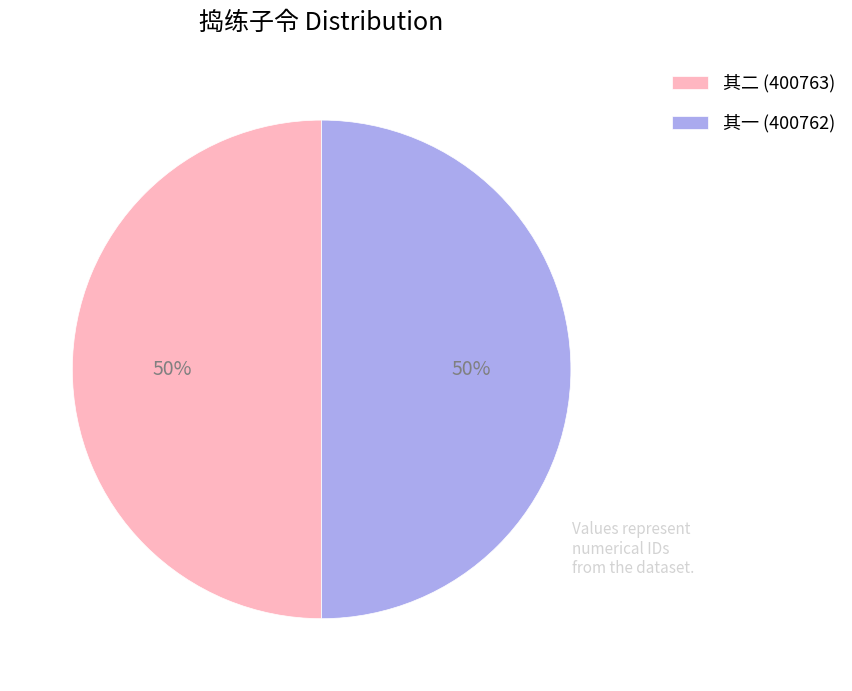

Approximately how many times larger is the value at 其二 (400763) compared to 其一 (400762)?

1.0